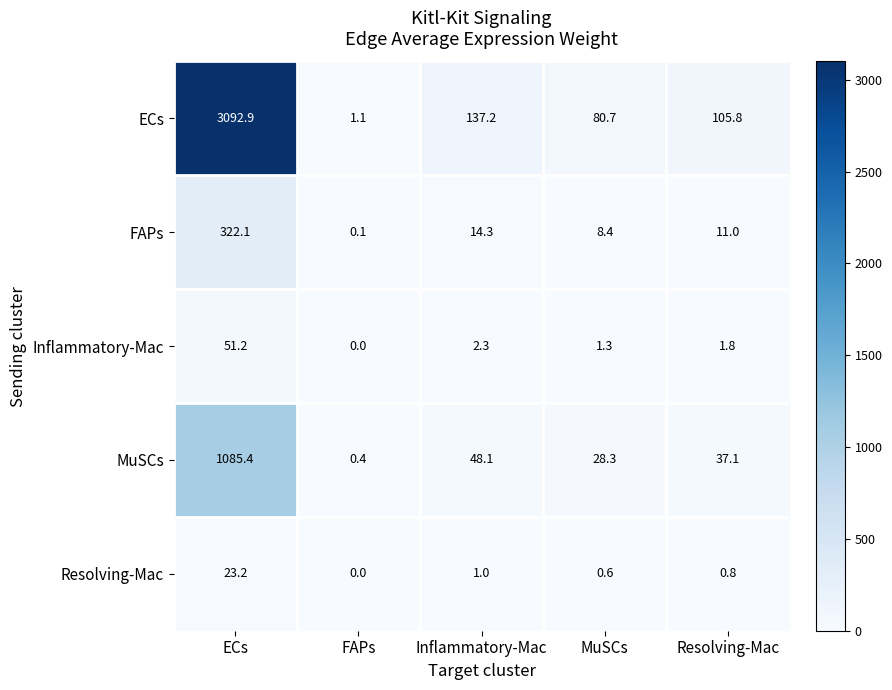

What is the maximum value shown in the chart?

3092.9